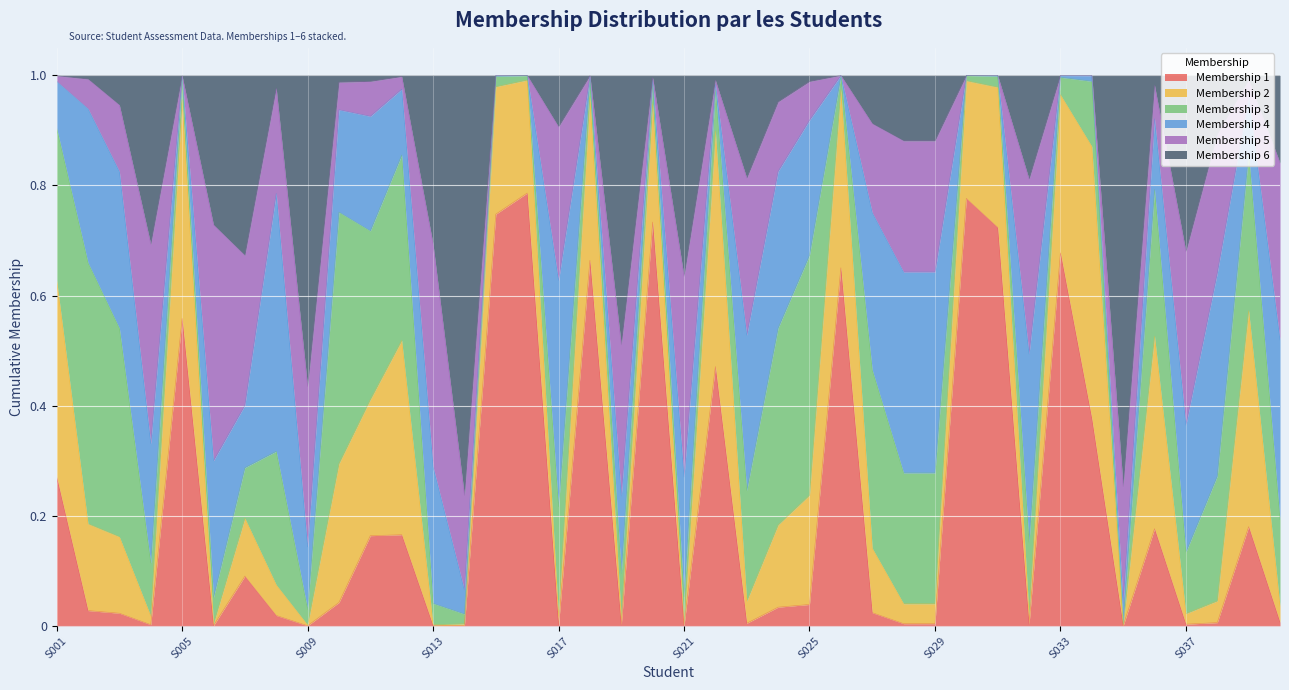

Reading left to right, transcribe all the data shown in this chart.

Membership 1: Student001=0.3	Student002=0.0	Student003=0.0	Student004=0.0	Student005=0.6	Student006=0.0	Student007=0.1	Student008=0.0	Student009=0.0	Student010=0.0	Student011=0.2	Student012=0.2	Student013=0.0	Student014=0.0	Student015=0.7	Student016=0.8	Student017=0.0	Student018=0.7	Student019=0.0	Student020=0.7	Student021=0.0	Student022=0.5	Student023=0.0	Student024=0.0	Student025=0.0	Student026=0.7	Student027=0.0	Student028=0.0	Student029=0.0	Student030=0.8	Student031=0.7	Student032=0.0	Student033=0.7	Student034=0.4	Student035=0.0	Student036=0.2	Student037=0.0	Student038=0.0	Student039=0.2	Student040=0.0
Membership 2: Student001=0.4	Student002=0.2	Student003=0.1	Student004=0.0	Student005=0.4	Student006=0.0	Student007=0.1	Student008=0.1	Student009=0.0	Student010=0.3	Student011=0.2	Student012=0.4	Student013=0.0	Student014=0.0	Student015=0.2	Student016=0.2	Student017=0.0	Student018=0.3	Student019=0.0	Student020=0.2	Student021=0.0	Student022=0.4	Student023=0.0	Student024=0.1	Student025=0.2	Student026=0.3	Student027=0.1	Student028=0.0	Student029=0.0	Student030=0.2	Student031=0.3	Student032=0.0	Student033=0.3	Student034=0.5	Student035=0.0	Student036=0.3	Student037=0.0	Student038=0.0	Student039=0.4	Student040=0.0
Membership 3: Student001=0.3	Student002=0.5	Student003=0.4	Student004=0.1	Student005=0.0	Student006=0.0	Student007=0.1	Student008=0.2	Student009=0.0	Student010=0.5	Student011=0.3	Student012=0.3	Student013=0.0	Student014=0.0	Student015=0.0	Student016=0.0	Student017=0.2	Student018=0.0	Student019=0.1	Student020=0.0	Student021=0.1	Student022=0.1	Student023=0.2	Student024=0.4	Student025=0.4	Student026=0.0	Student027=0.3	Student028=0.2	Student029=0.2	Student030=0.0	Student031=0.0	Student032=0.1	Student033=0.0	Student034=0.1	Student035=0.0	Student036=0.3	Student037=0.1	Student038=0.2	Student039=0.3	Student040=0.2
Membership 4: Student001=0.1	Student002=0.3	Student003=0.3	Student004=0.2	Student005=0.0	Student006=0.2	Student007=0.1	Student008=0.5	Student009=0.1	Student010=0.2	Student011=0.2	Student012=0.1	Student013=0.2	Student014=0.0	Student015=0.0	Student016=0.0	Student017=0.4	Student018=0.0	Student019=0.1	Student020=0.0	Student021=0.2	Student022=0.0	Student023=0.3	Student024=0.3	Student025=0.2	Student026=0.0	Student027=0.3	Student028=0.4	Student029=0.4	Student030=0.0	Student031=0.0	Student032=0.3	Student033=0.0	Student034=0.0	Student035=0.0	Student036=0.1	Student037=0.2	Student038=0.4	Student039=0.1	Student040=0.3
Membership 5: Student001=0.0	Student002=0.1	Student003=0.1	Student004=0.4	Student005=0.0	Student006=0.4	Student007=0.3	Student008=0.2	Student009=0.3	Student010=0.1	Student011=0.1	Student012=0.0	Student013=0.4	Student014=0.2	Student015=0.0	Student016=0.0	Student017=0.3	Student018=0.0	Student019=0.3	Student020=0.0	Student021=0.4	Student022=0.0	Student023=0.3	Student024=0.1	Student025=0.1	Student026=0.0	Student027=0.2	Student028=0.2	Student029=0.2	Student030=0.0	Student031=0.0	Student032=0.3	Student033=0.0	Student034=0.0	Student035=0.2	Student036=0.1	Student037=0.3	Student038=0.3	Student039=0.0	Student040=0.3
Membership 6: Student001=0.0	Student002=0.0	Student003=0.1	Student004=0.3	Student005=0.0	Student006=0.3	Student007=0.3	Student008=0.0	Student009=0.6	Student010=0.0	Student011=0.0	Student012=0.0	Student013=0.3	Student014=0.8	Student015=0.0	Student016=0.0	Student017=0.1	Student018=0.0	Student019=0.5	Student020=0.0	Student021=0.4	Student022=0.0	Student023=0.2	Student024=0.0	Student025=0.0	Student026=0.0	Student027=0.1	Student028=0.1	Student029=0.1	Student030=0.0	Student031=0.0	Student032=0.2	Student033=0.0	Student034=0.0	Student035=0.7	Student036=0.0	Student037=0.3	Student038=0.1	Student039=0.0	Student040=0.2